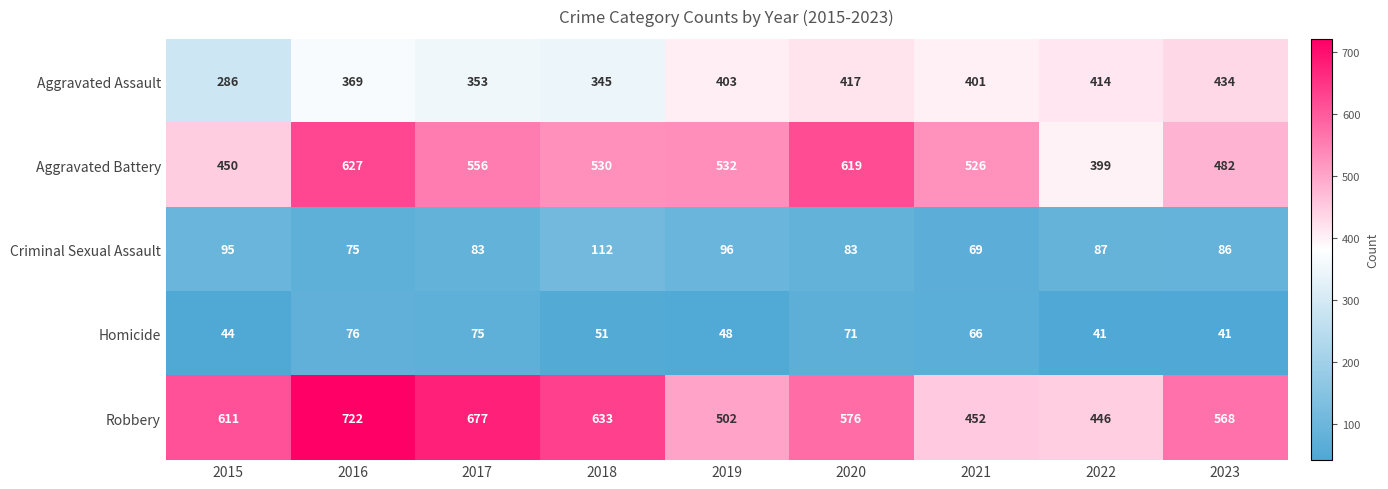

Rank the series at 2019 from highest to lowest value.

Aggravated Battery, Robbery, Aggravated Assault, Criminal Sexual Assault, Homicide